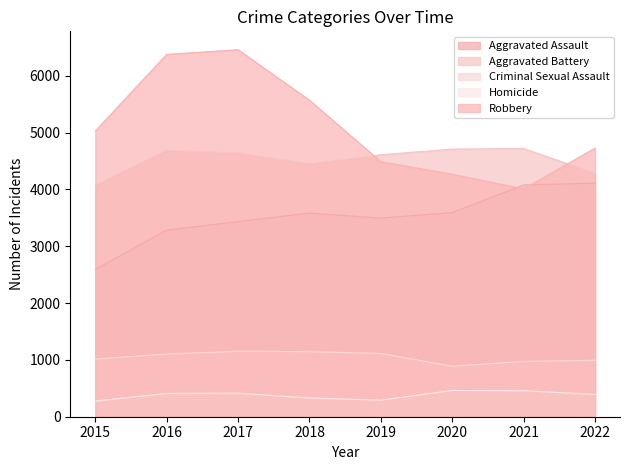

What is the value of the Aggravated Assault point at the 3rd from the left?

3434